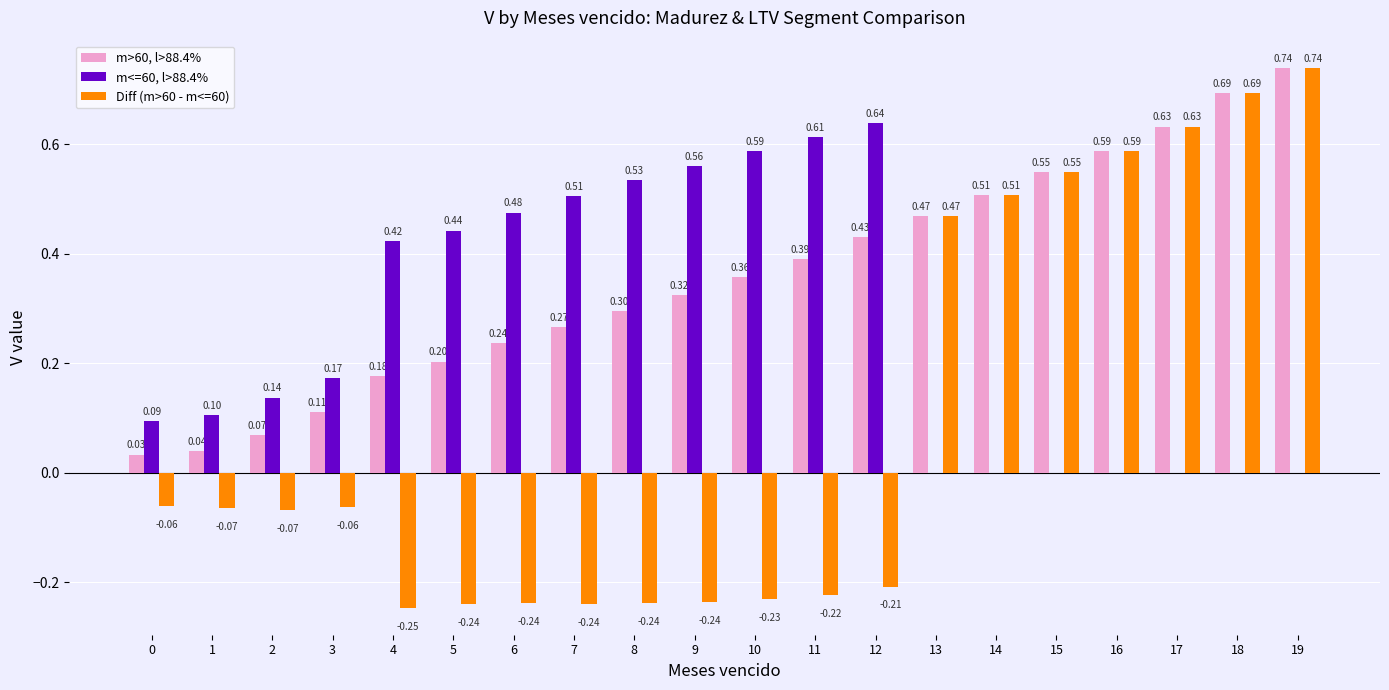

What is the sum of the Diff (m>60 - m<=60) values at 7 and 4?

-0.5